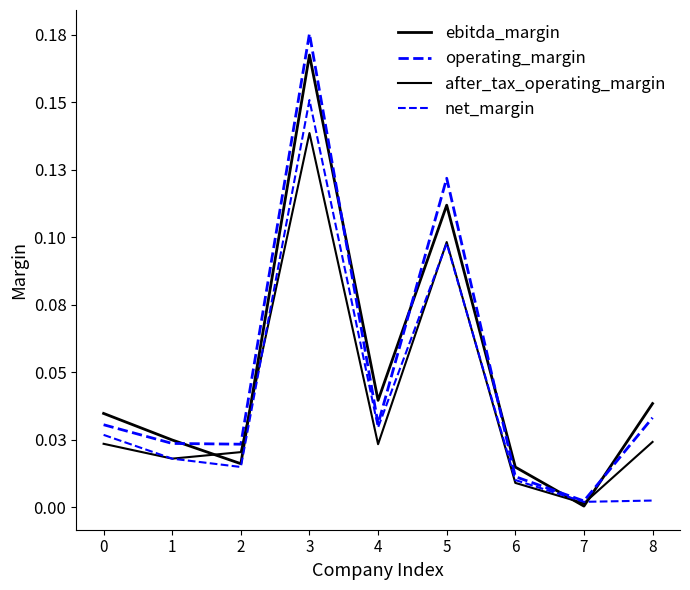

Does the chart have visible grid lines?

No